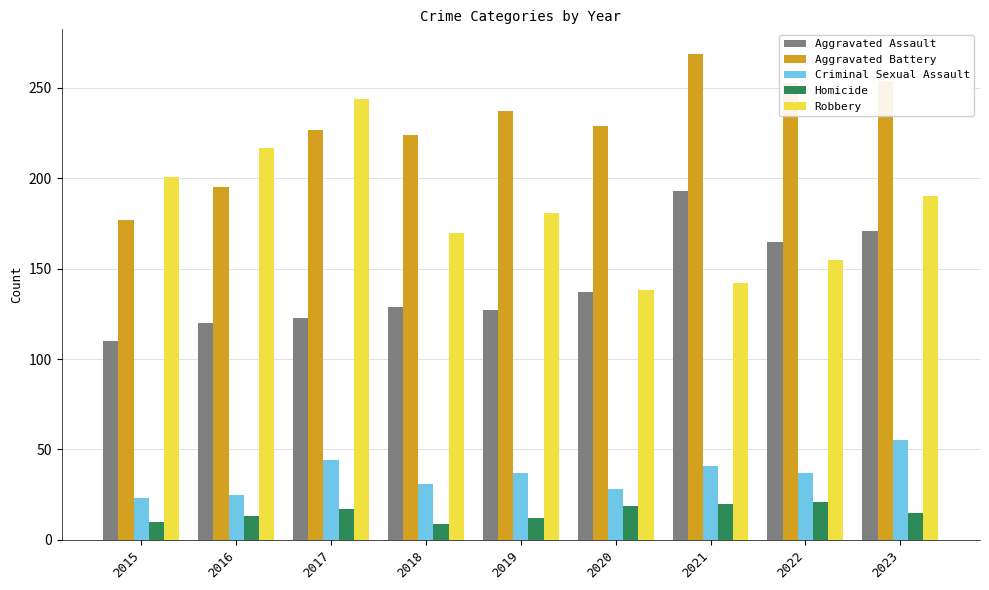

At how many categories does at least one series exceed 185?

9